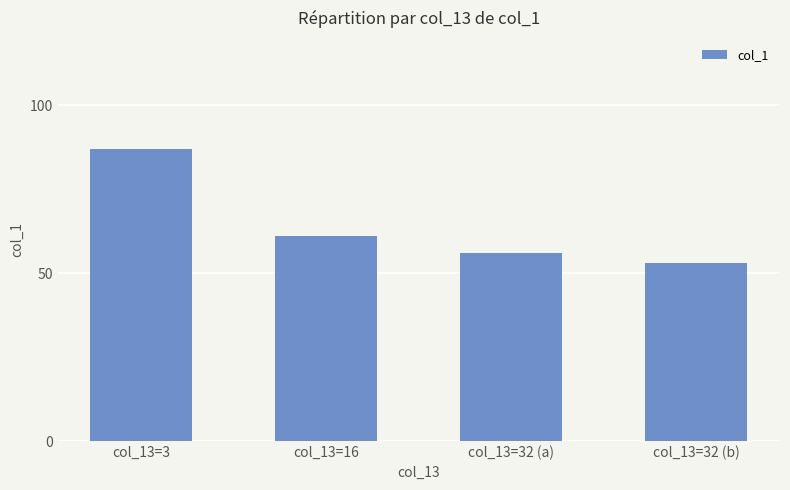

Which label corresponds to the smallest value in the chart?

col_13=32 (b)